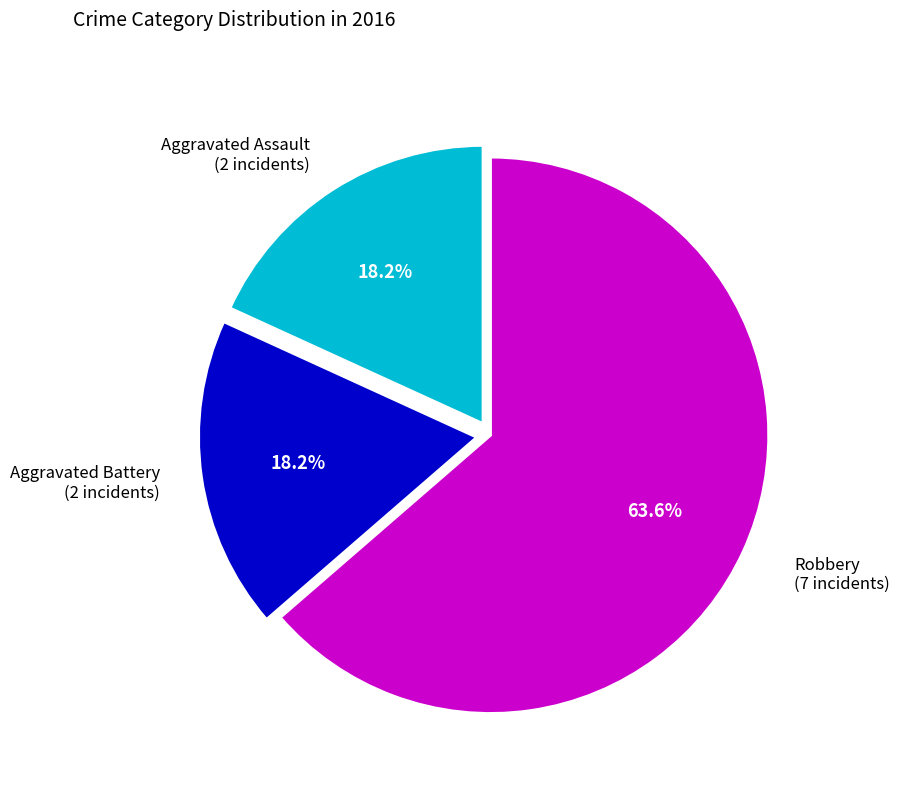

Is there a majority slice in this chart?

Yes